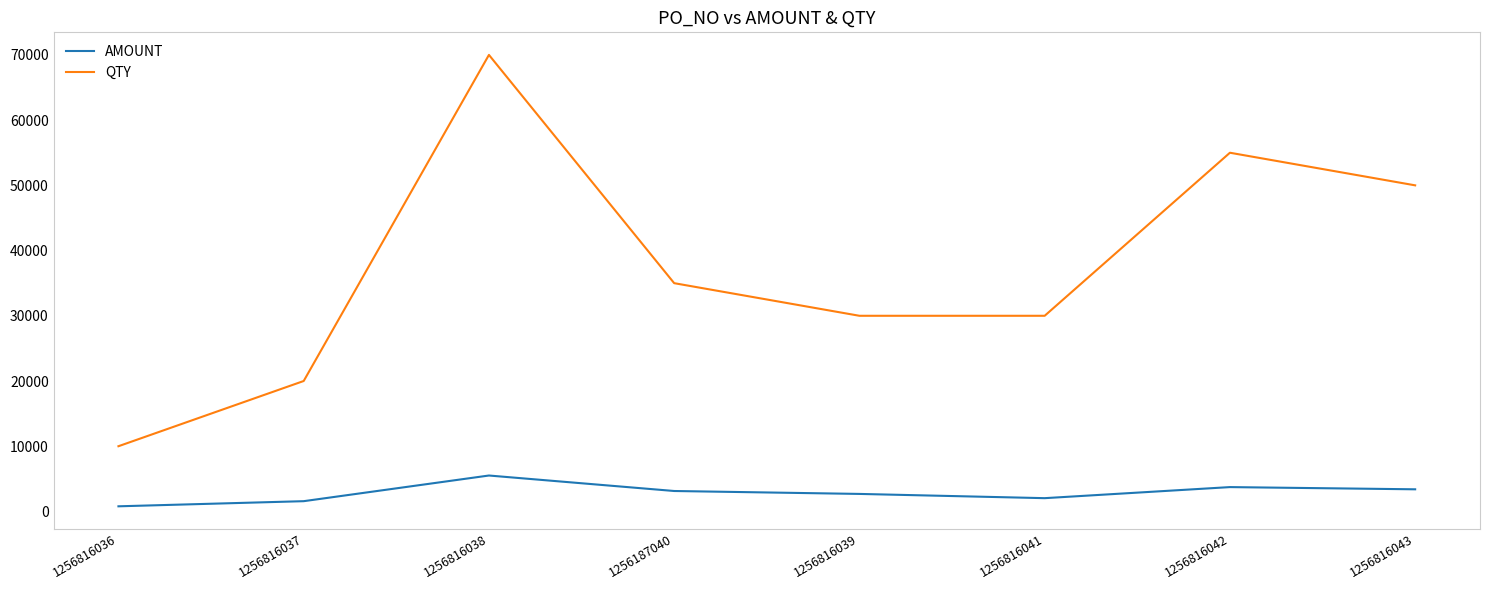

What is the approximate value of QTY at 1256816037?

20000.0